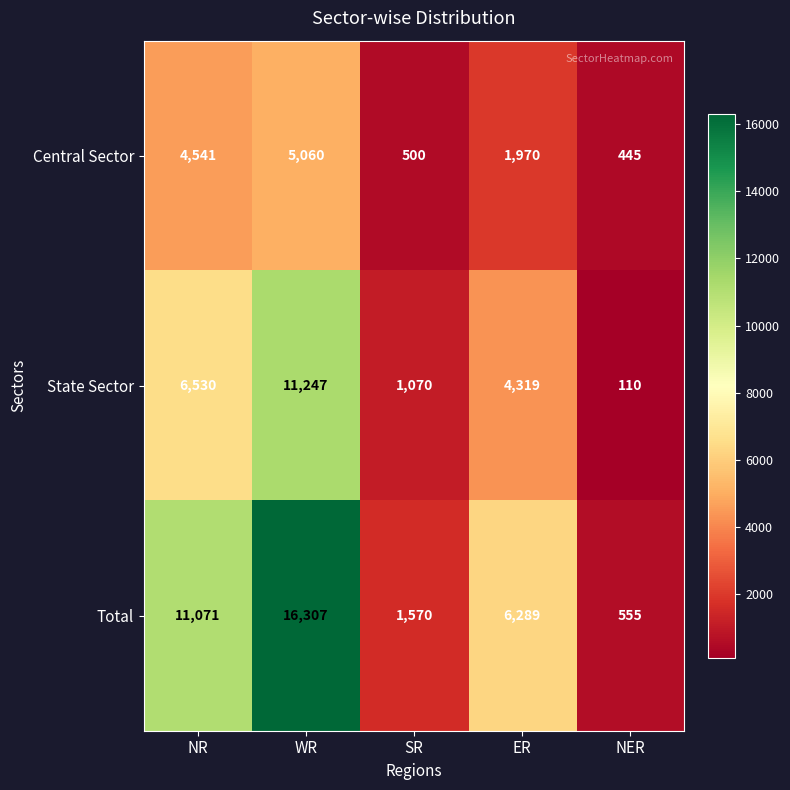

At which category does the chart reach its minimum across all series?

NER